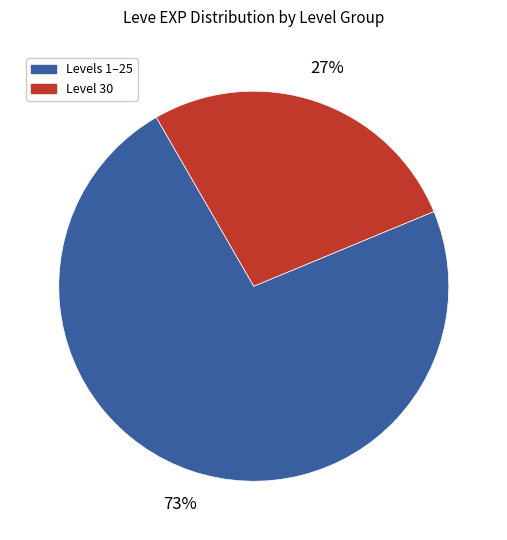

Is there any slice that represents more than half of the pie?

Yes